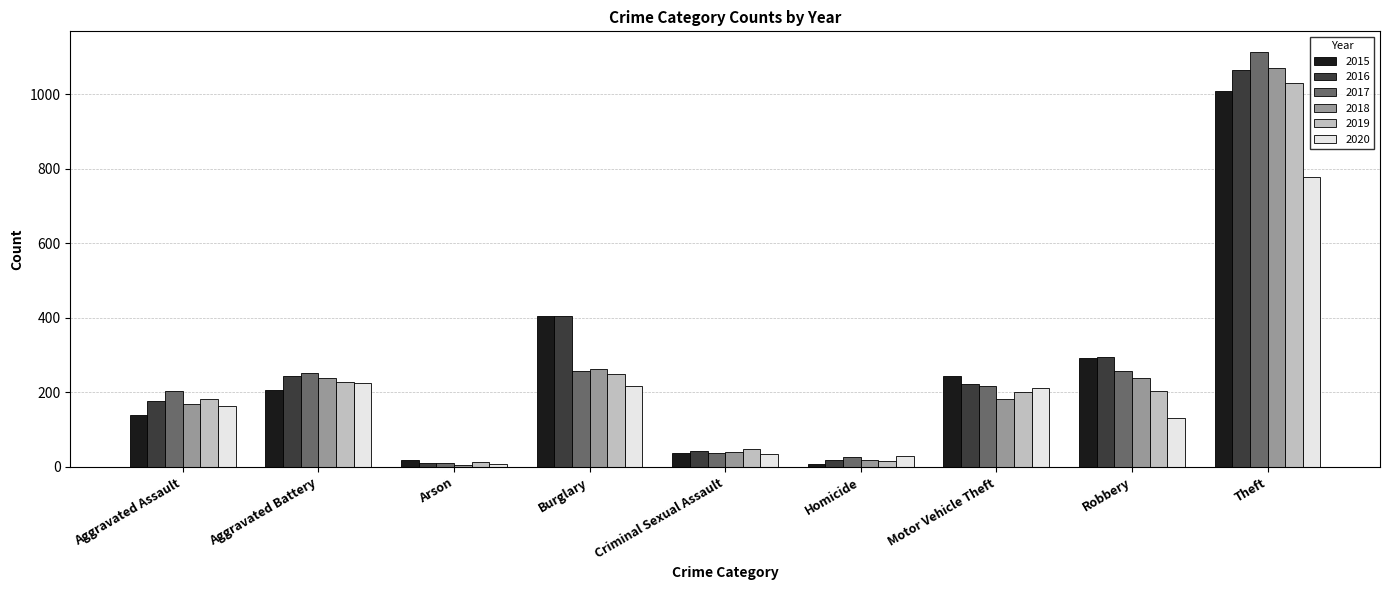

What position from the left is Burglary?

4